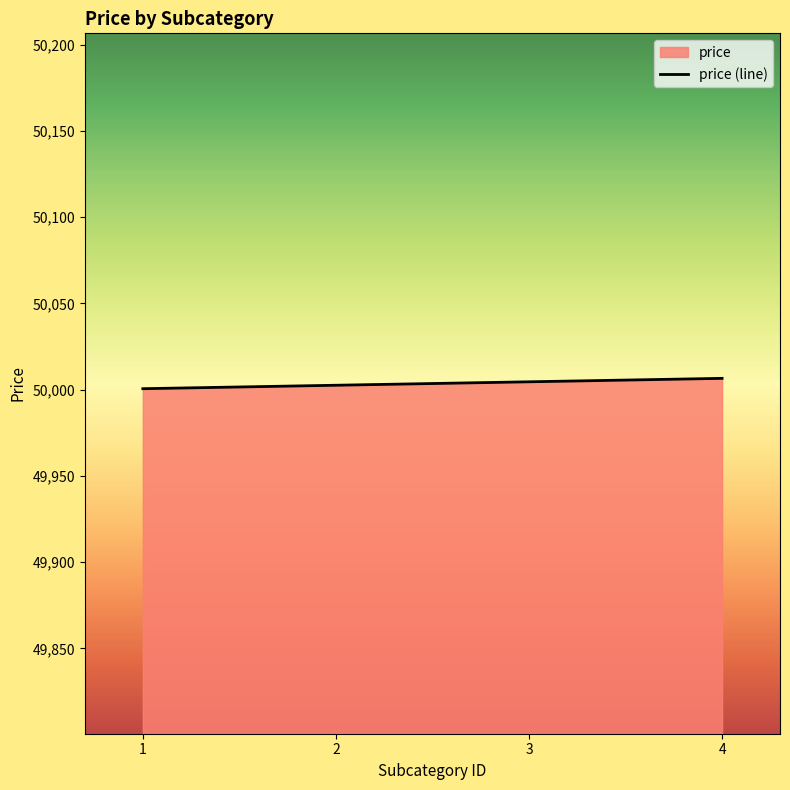

True or false: the data has more than 1 interior local peaks.

False